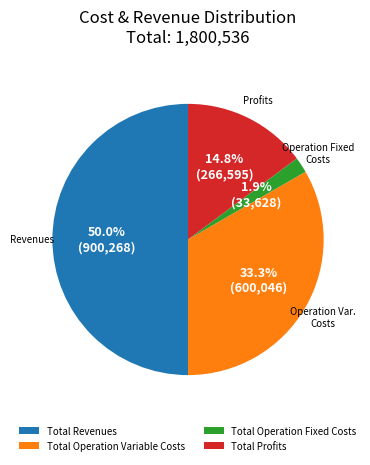

Is Total Operation Variable Costs the majority of the pie?

No